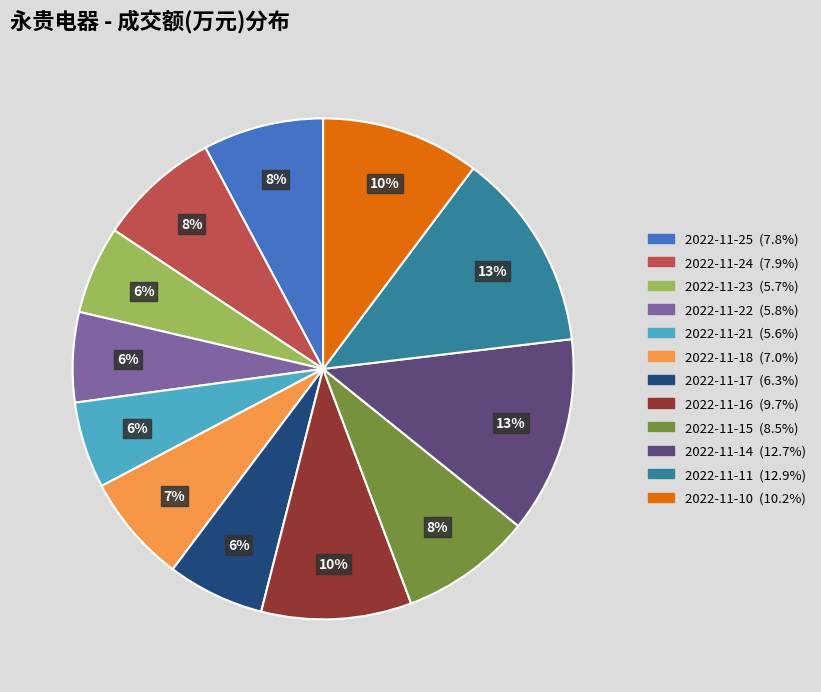

To the nearest percent, what percentage of the pie is 2022-11-22?

6%